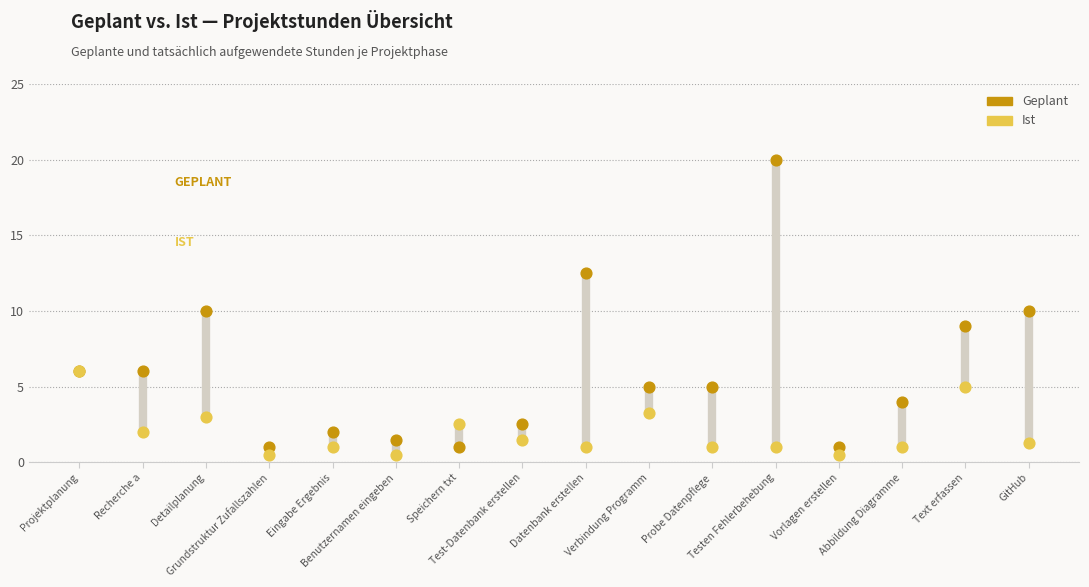

Which series has the widest spread of Y values?

Geplant